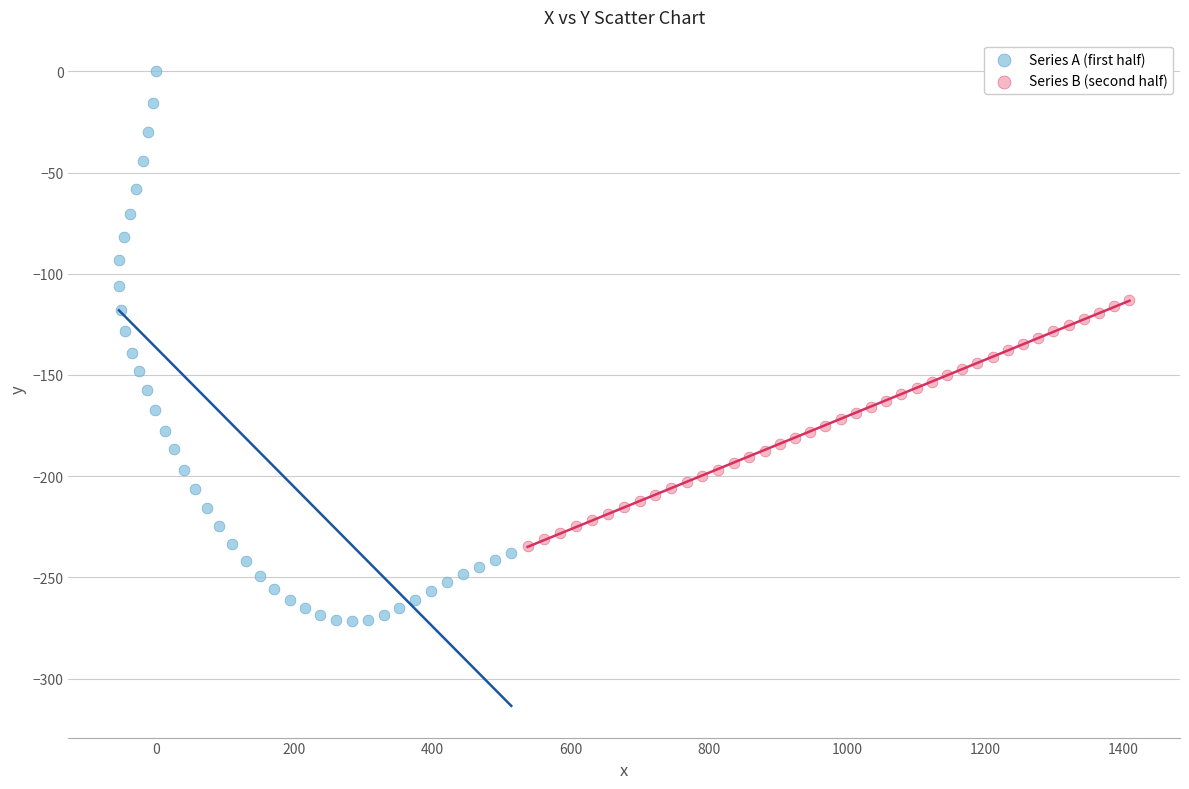

Which series reaches the maximum Y coordinate?

Series A (first half)